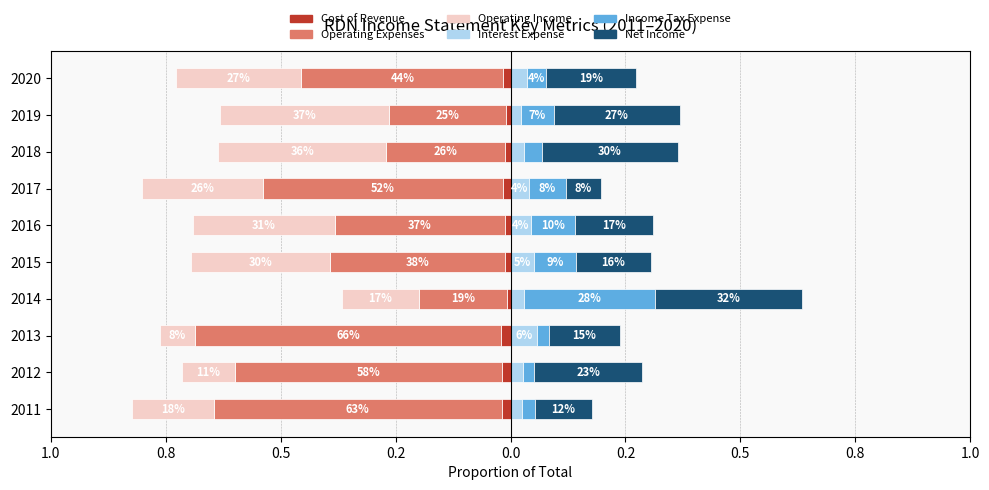

What are all the series names shown in the legend?

Cost of Revenue, Operating Expenses, Operating Income, Interest Expense, Income Tax Expense, Net Income